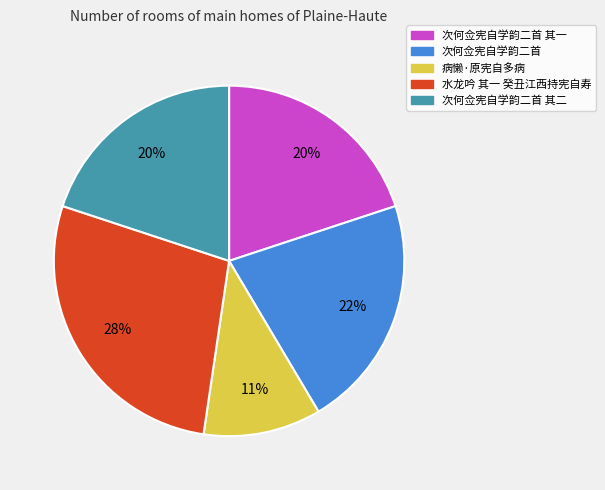

To the nearest percent, what is the average slice percentage?

20%